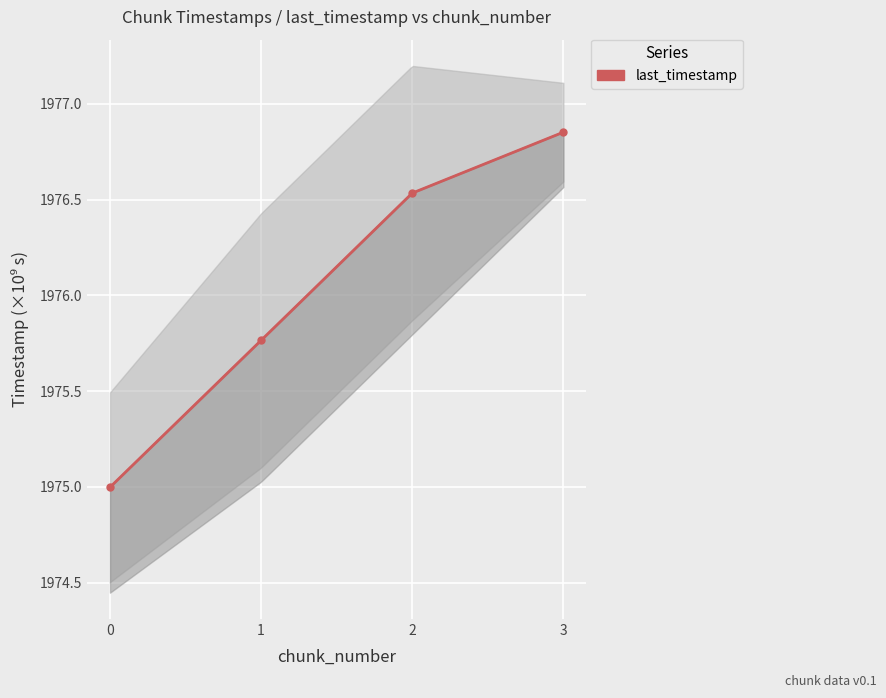

The value at 2 is 3242.1. True or false?

False